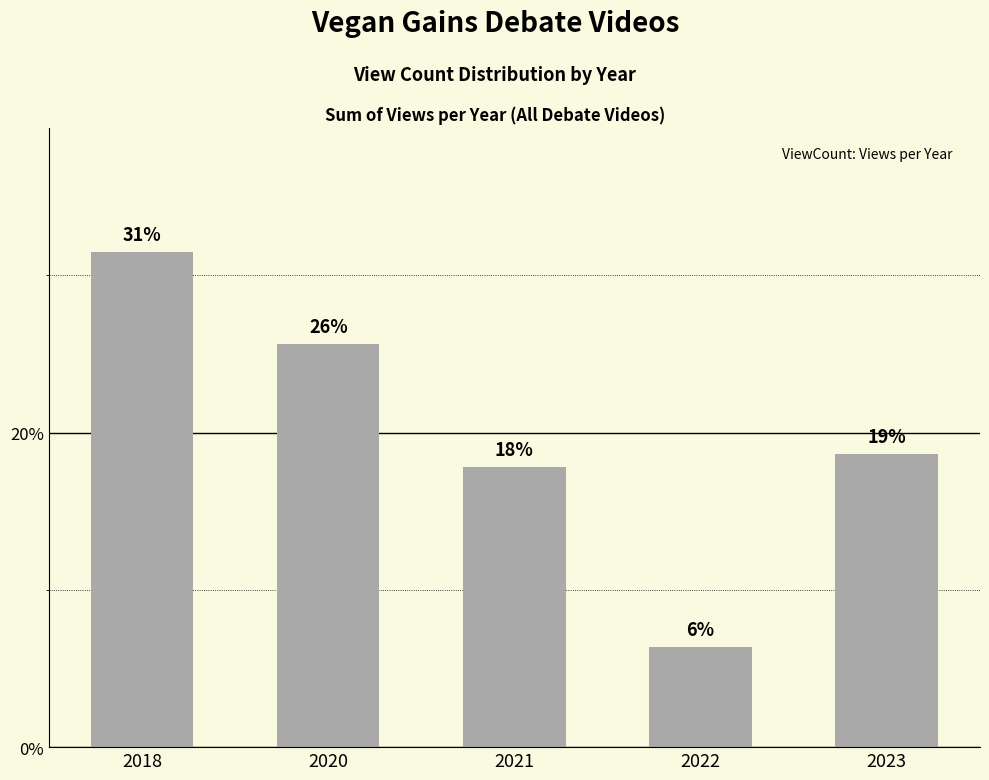

The value at 2018 is 31.5. True or false?

True